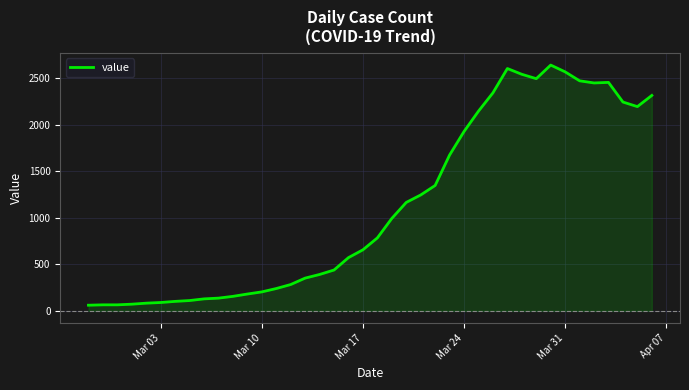

What is the difference between the maximum and minimum values?

2579